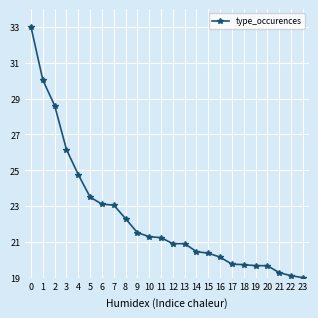

Where is the data nearest to the value 26?

3